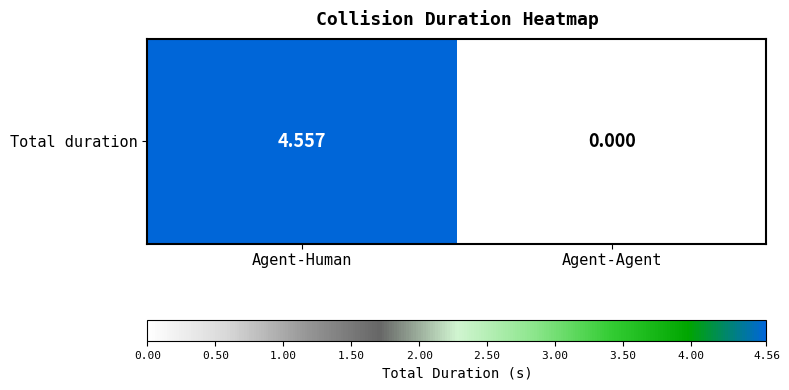

At which category does the chart reach its minimum across all series?

Agent-Agent